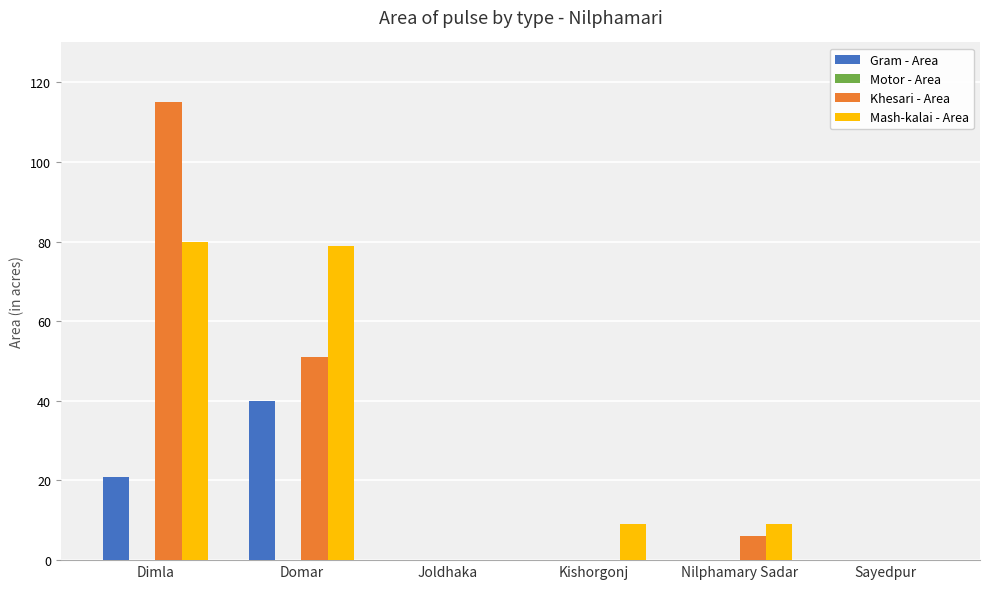

Reading left to right, extract all data points from this chart.

Gram - Area: Dimla=21	Domar=40	Joldhaka=0	Kishorgonj=0	Nilphamary Sadar=0	Sayedpur=0
Khesari - Area: Dimla=115	Domar=51	Joldhaka=0	Kishorgonj=0	Nilphamary Sadar=6	Sayedpur=0
Mash-kalai - Area: Dimla=80	Domar=79	Joldhaka=0	Kishorgonj=9	Nilphamary Sadar=9	Sayedpur=0